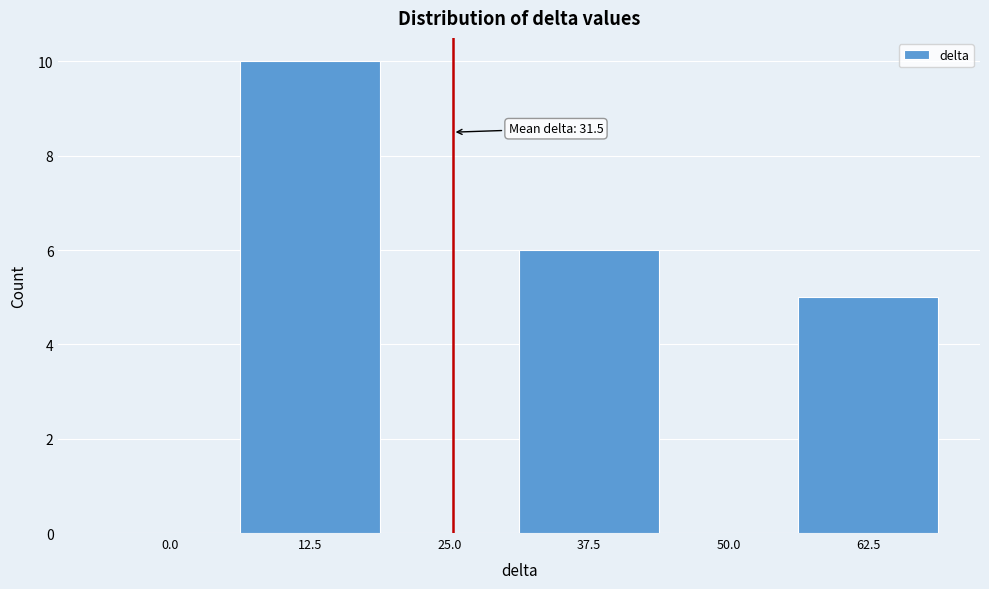

Reading right to left, list all the values displayed in this chart.

62.5=5	50.0=0	37.5=6	25.0=0	12.5=10	0.0=0